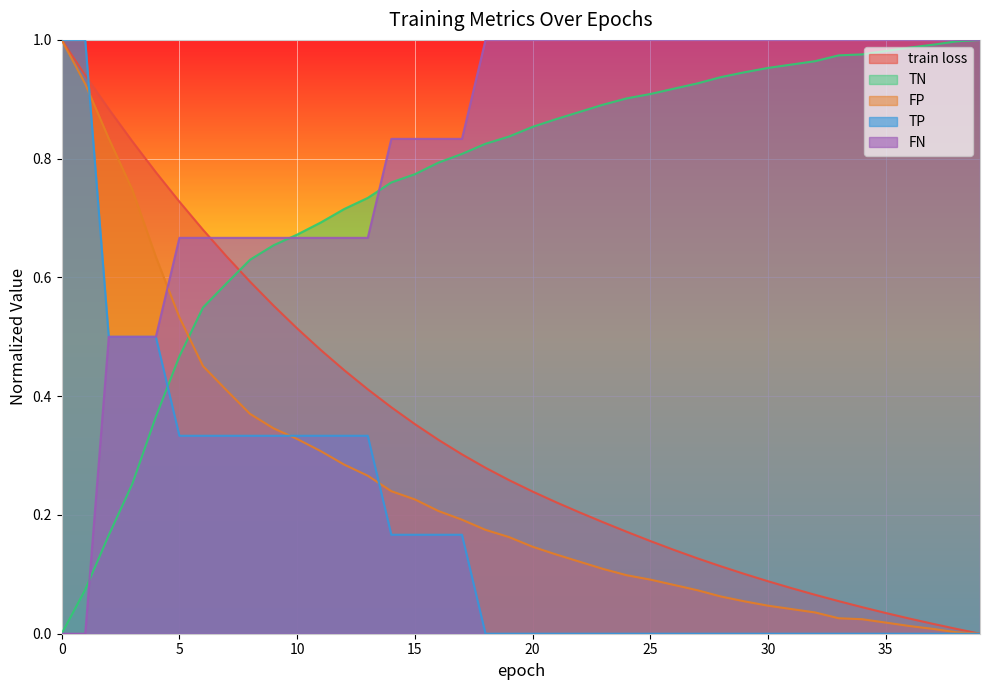

How many positive values does the TN series have?

39